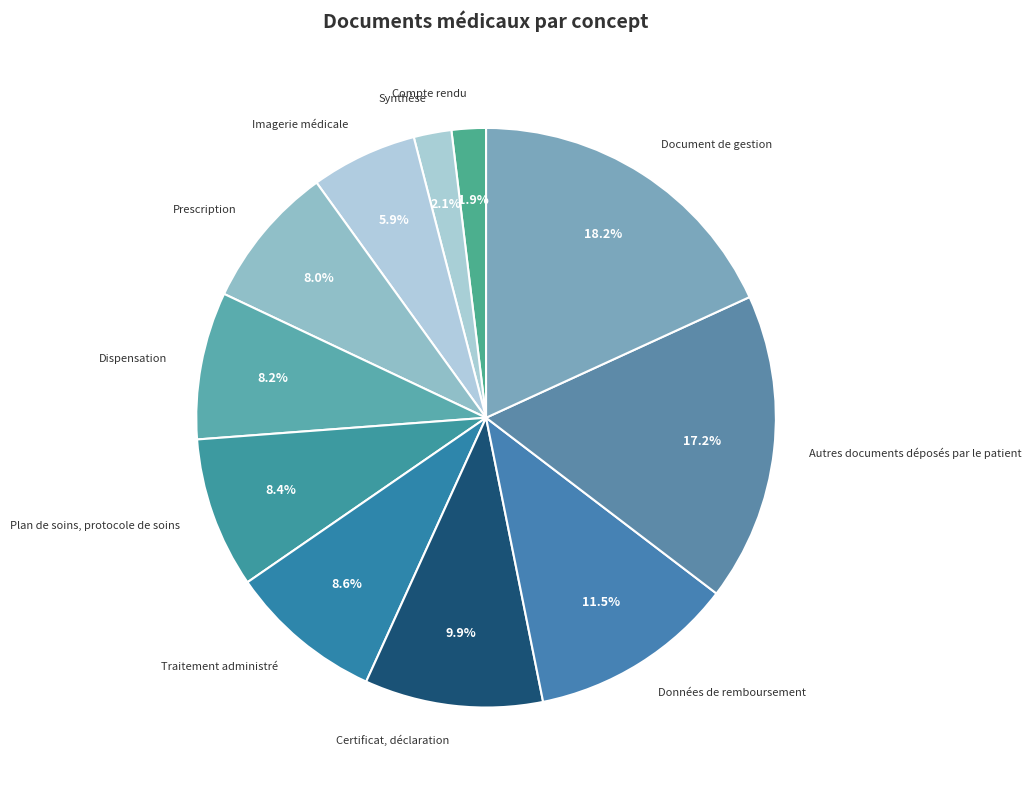

How many slices are in this pie chart?

11